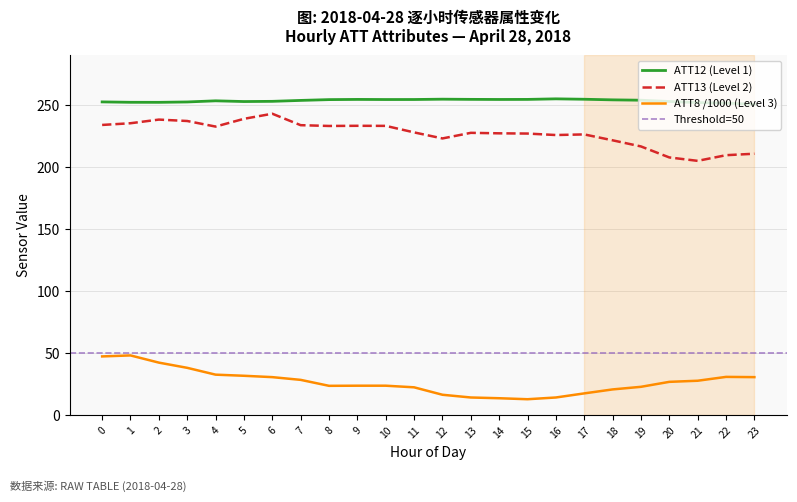

What is the value of the ATT13 point at the 19th from the left?

221.6